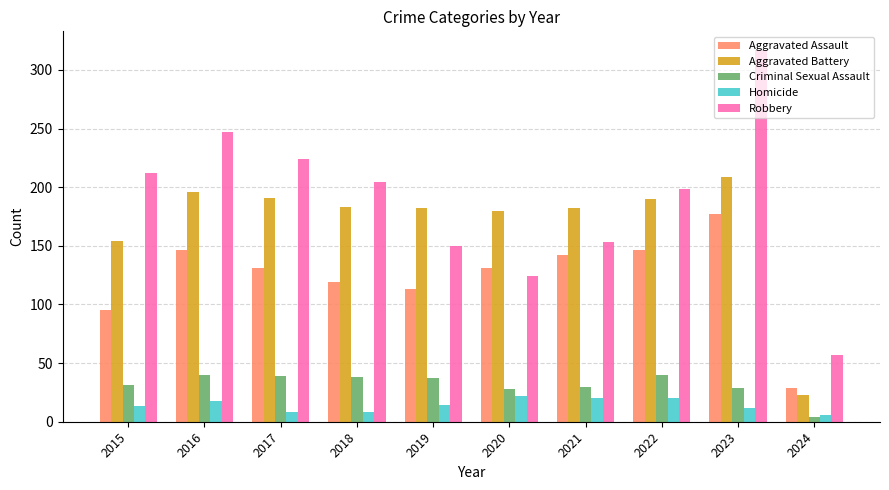

Which category has the highest value across all series?

2023